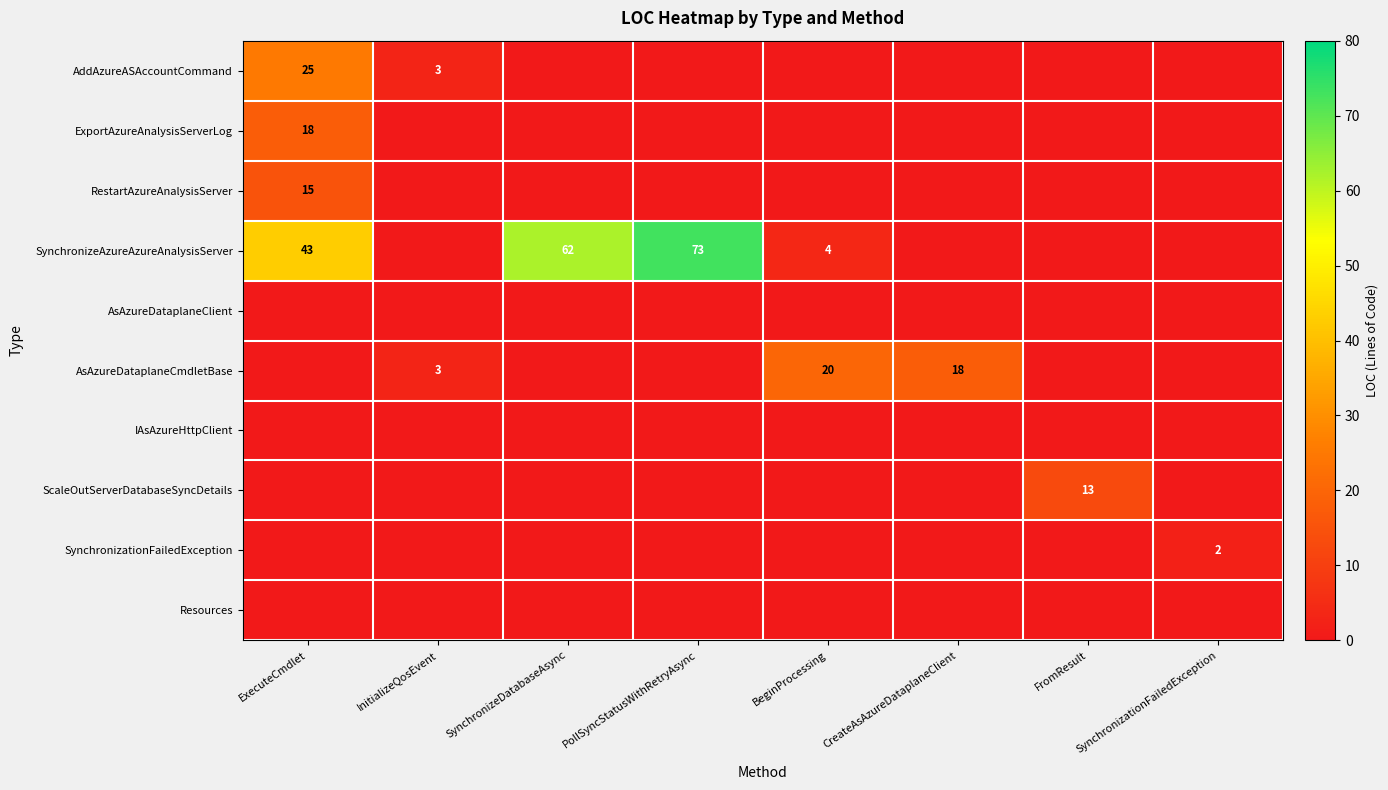

The value of RestartAzureAnalysisServer at SynchronizationFailedException is 0. True or false?

True